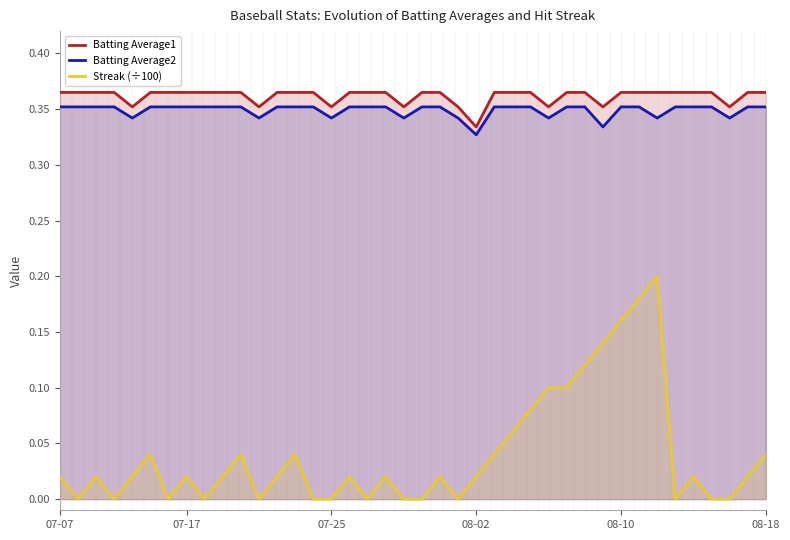

True or false: Batting Average2 and Streak (÷100) cross at least once.

False